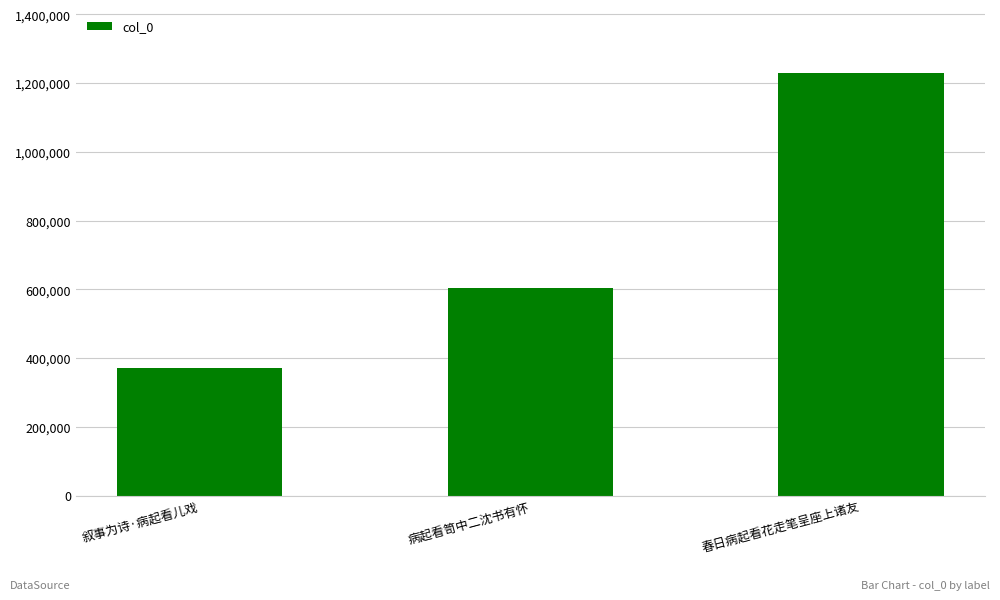

Count the values in the range 371865 to 1230399.

3